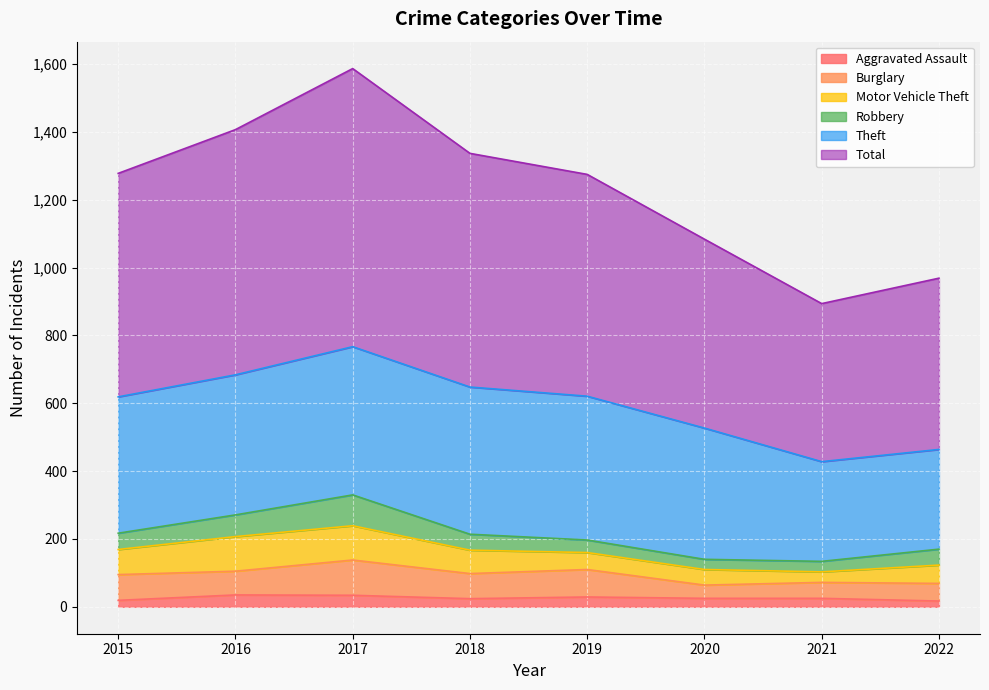

Which has a higher value, 2021 or 2016?

2016